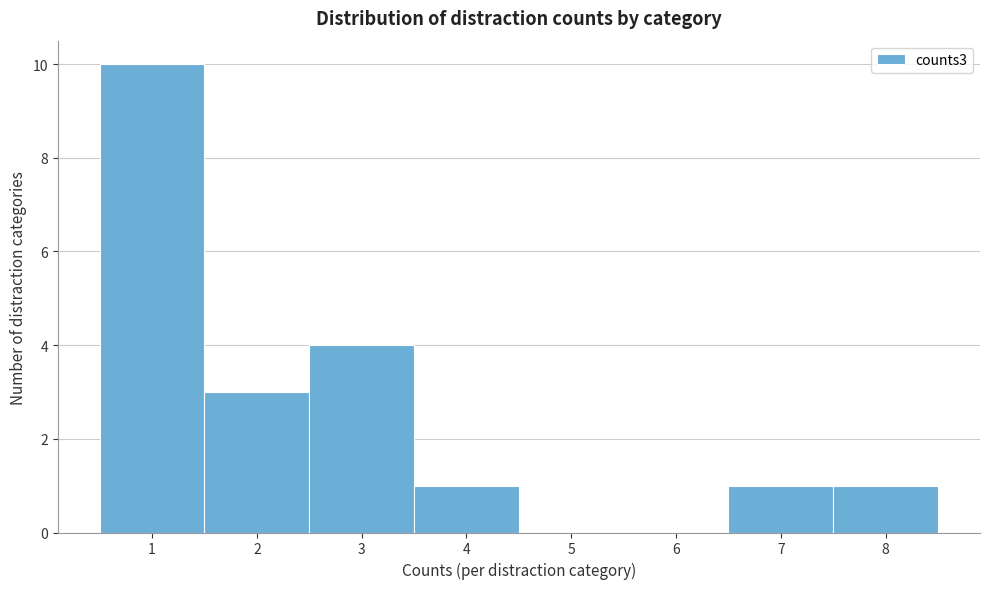

What is the height of the bar covering 0.5 to 1.5 on the x-axis? The values are not printed on the chart, so give them approximately, as read against the axis.

10